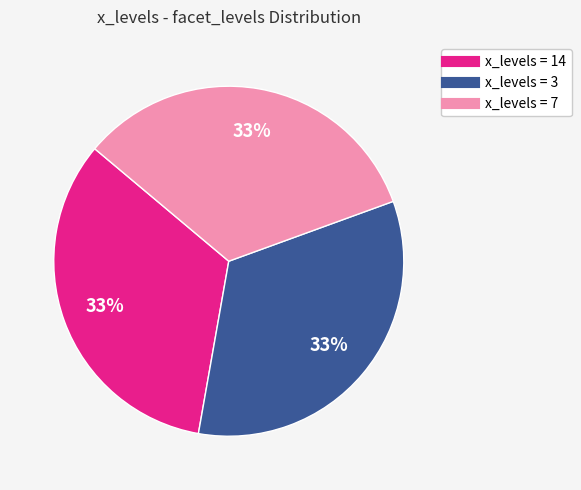

To the nearest percent, what is the average slice percentage?

33%